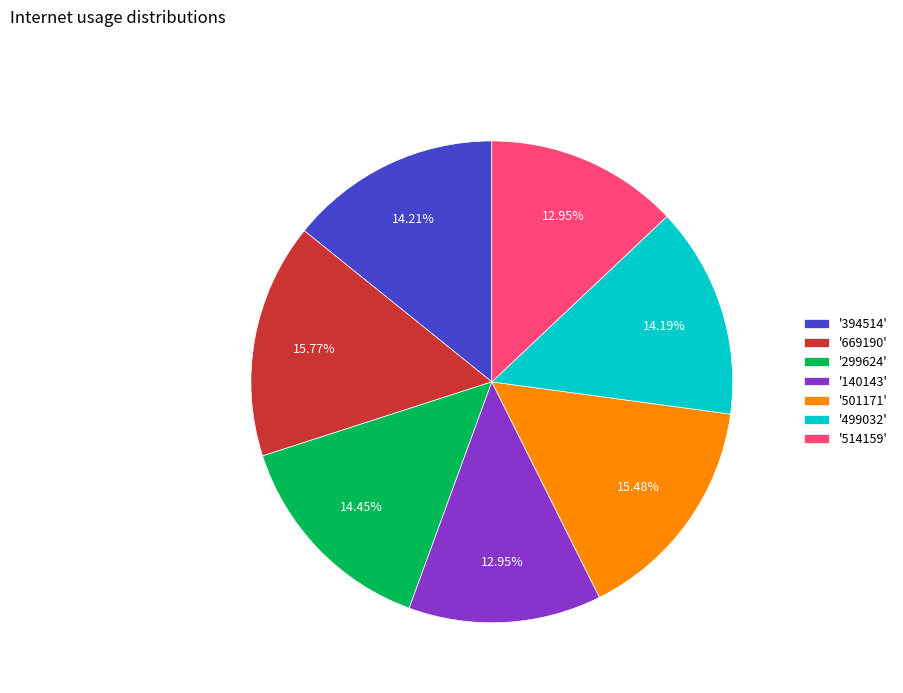

Does '514159' represent more than half of the total?

No